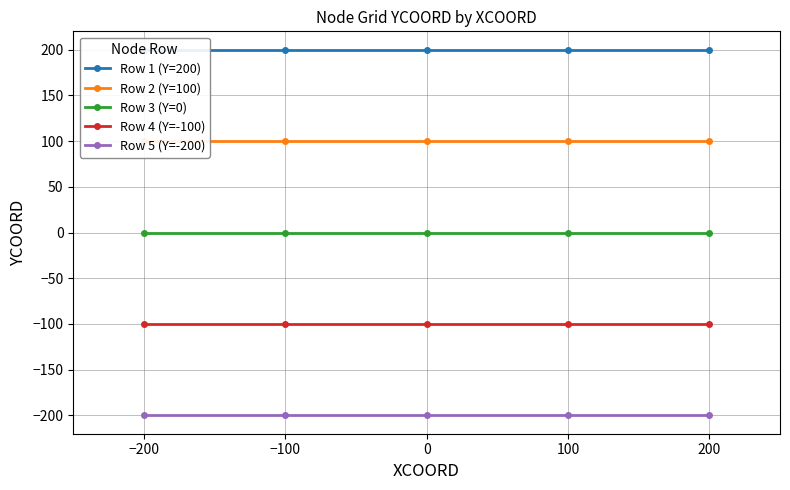

List the series in order of their overall mean, lowest first.

Row 5 (Y=-200), Row 4 (Y=-100), Row 3 (Y=0), Row 2 (Y=100), Row 1 (Y=200)